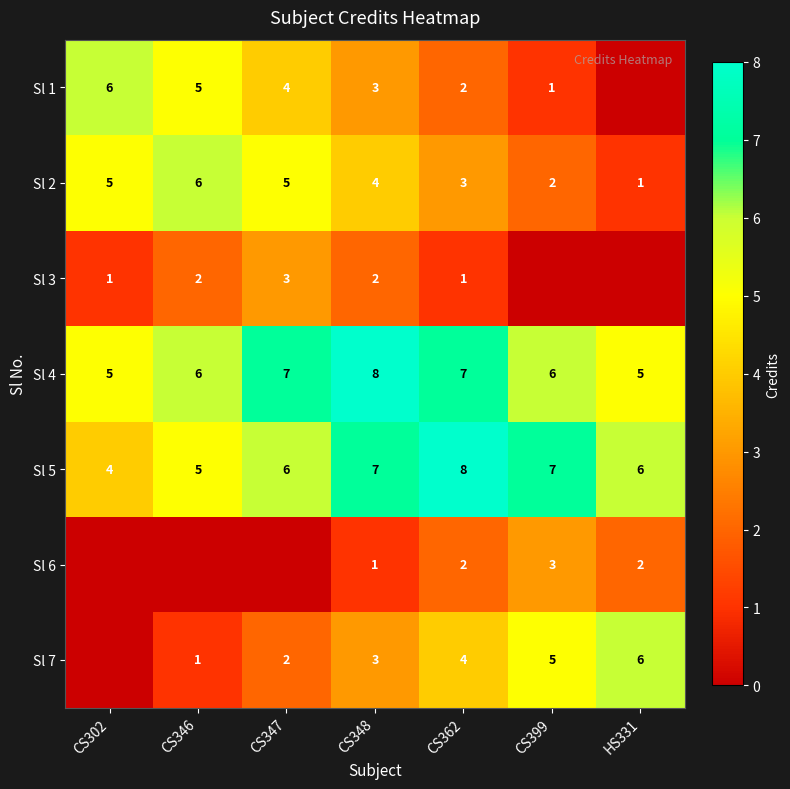

What is the total value across all series at CS348?

28